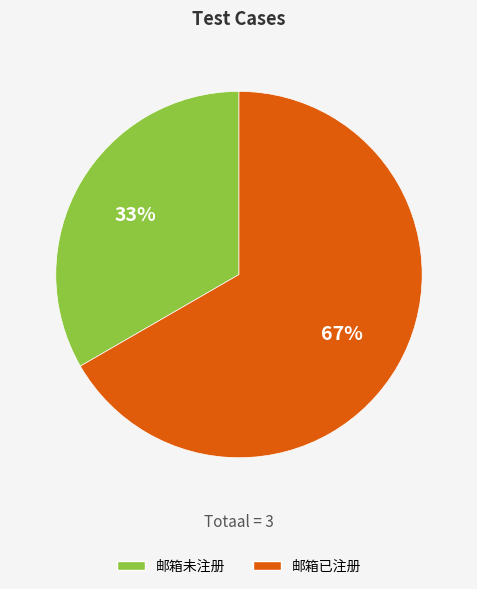

To the nearest percent, what percentage of the pie is 邮箱未注册?

33%